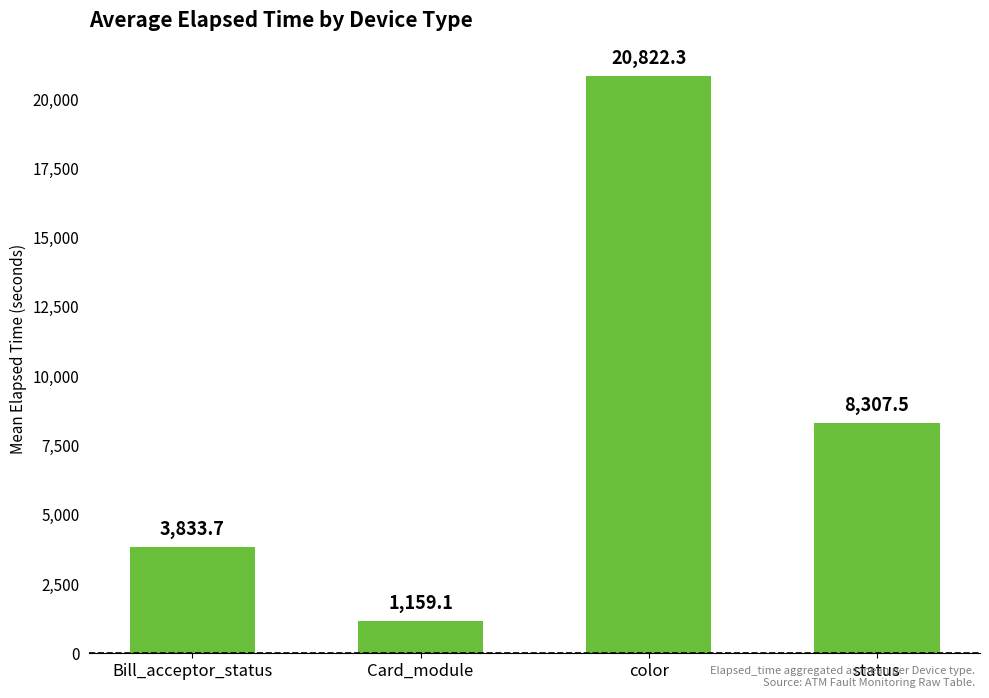

What position from the right is Card_module?

3